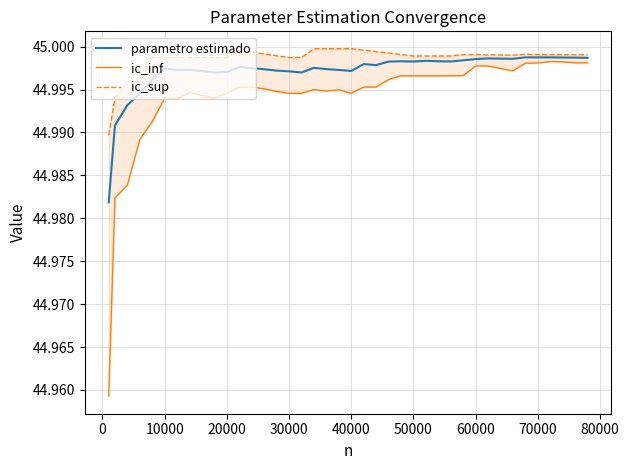

Rank the series by their maximum value, from highest to lowest.

ic_sup, parametro estimado, ic_inf